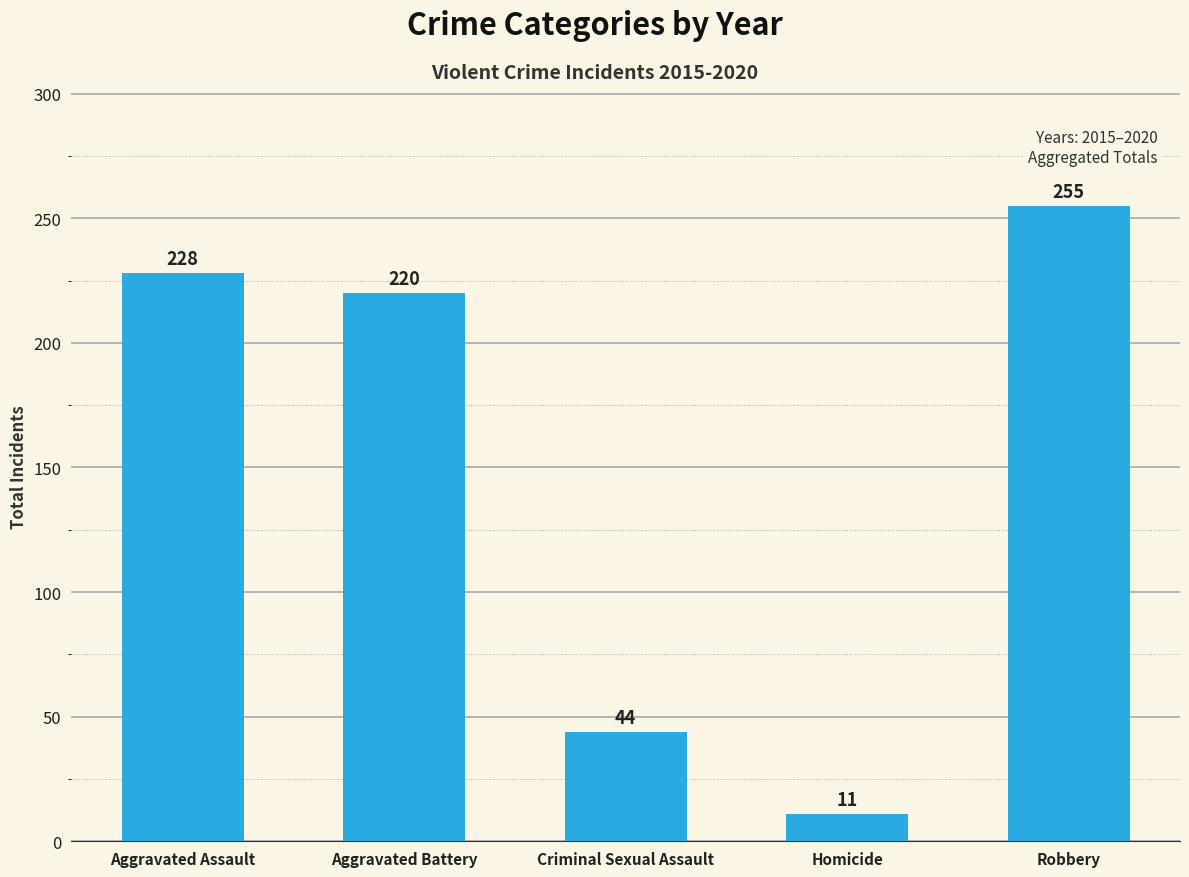

Which has a higher value, Criminal Sexual Assault or Robbery?

Robbery